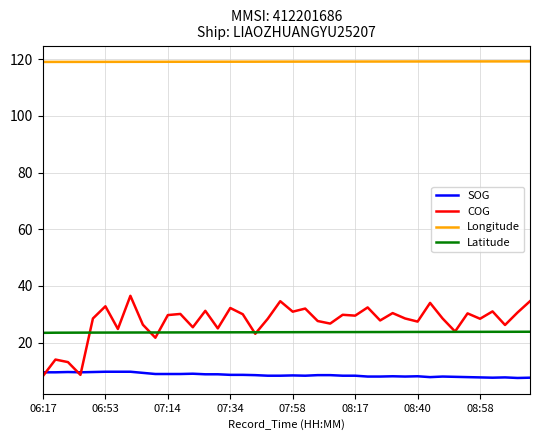

Rank the series by their maximum value, from lowest to highest.

SOG, Latitude, COG, Longitude